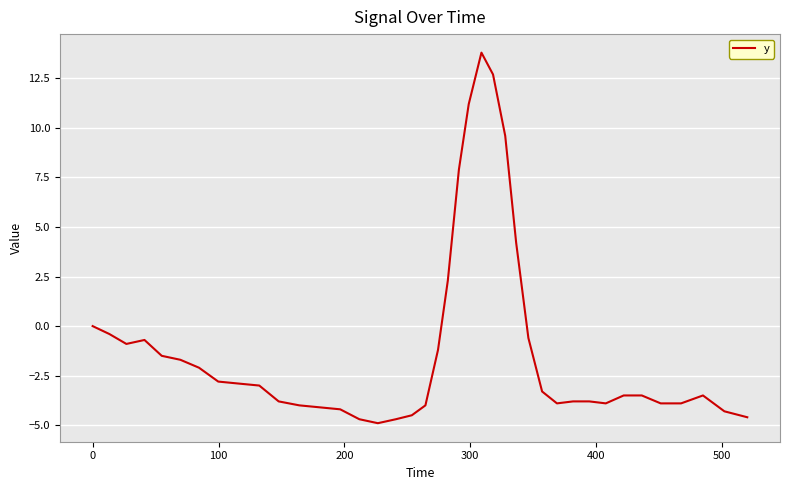

What is the difference between the maximum and minimum values?

18.7